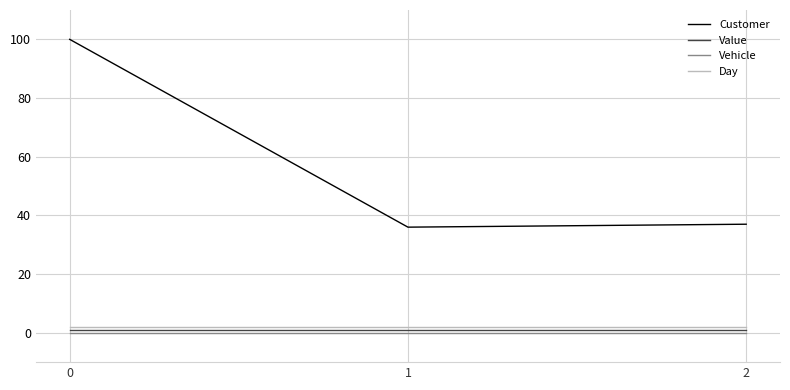

What is the maximum value for Value?

1